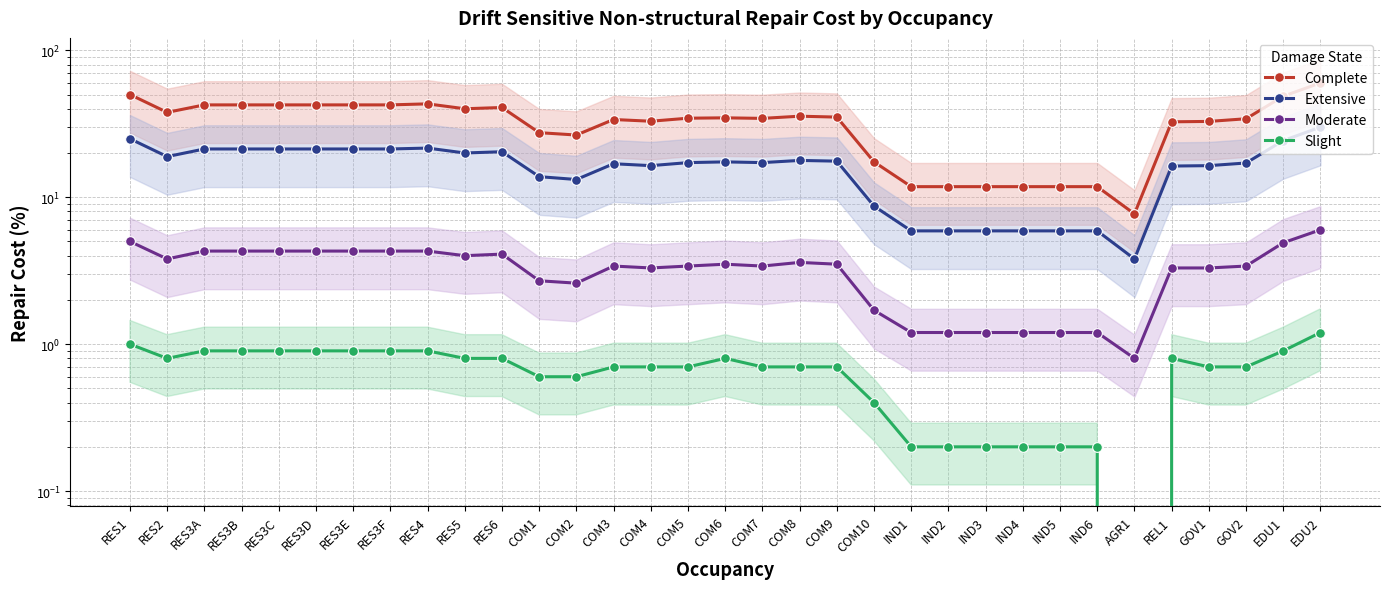

At which category does the chart reach its minimum across all series?

AGR1